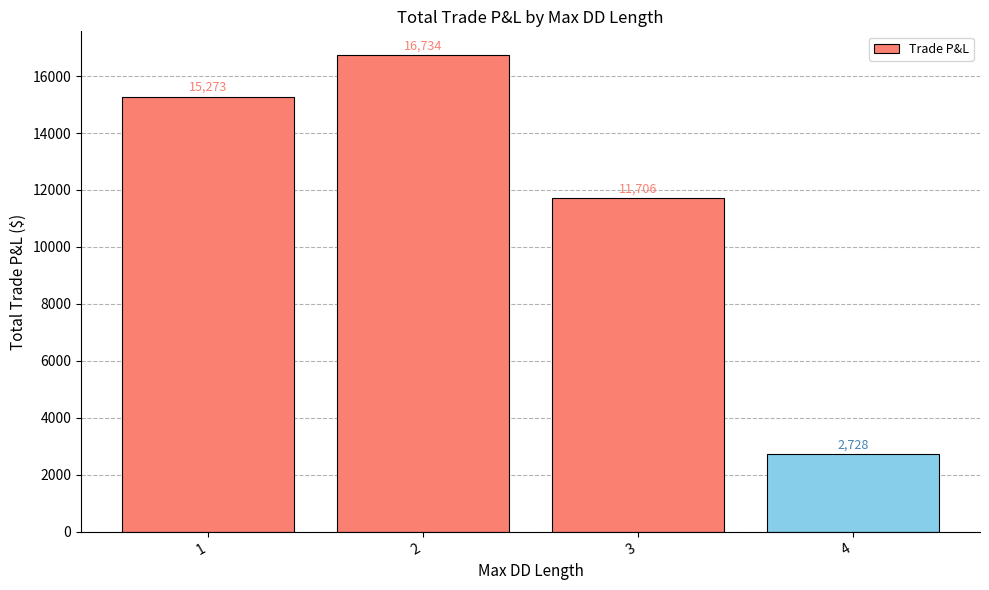

At which category does the chart reach its peak across all series?

2